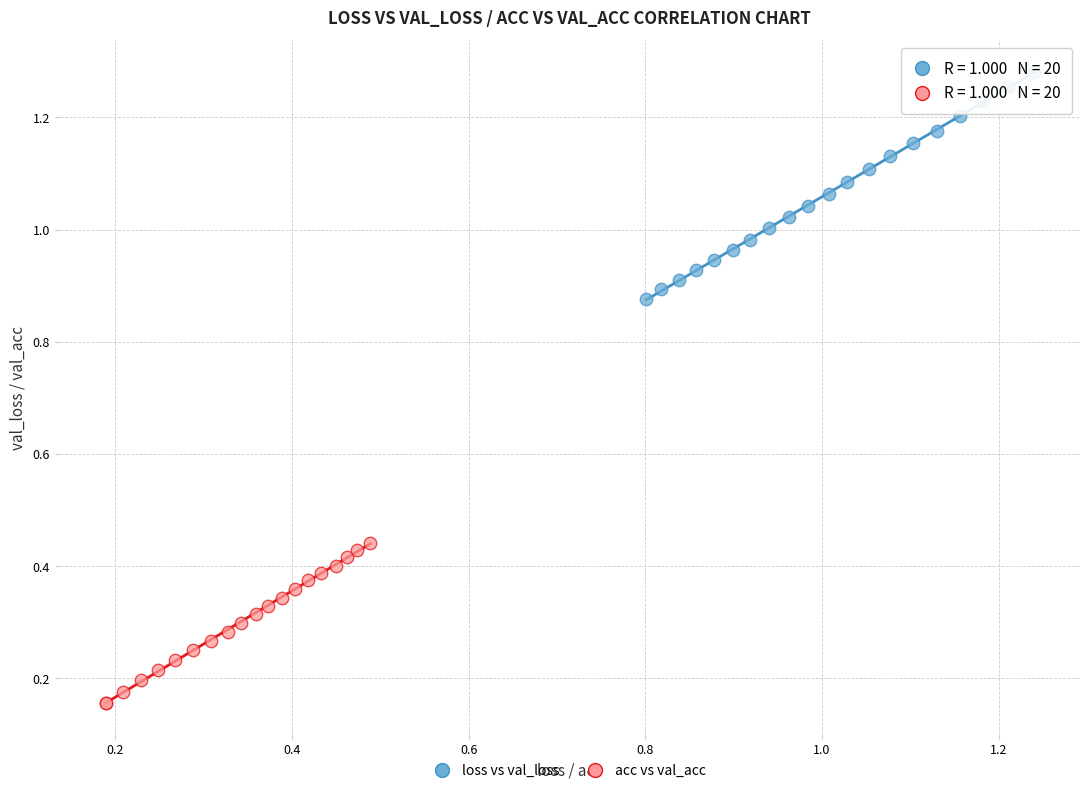

Which series reaches the maximum Y coordinate?

loss vs val_loss